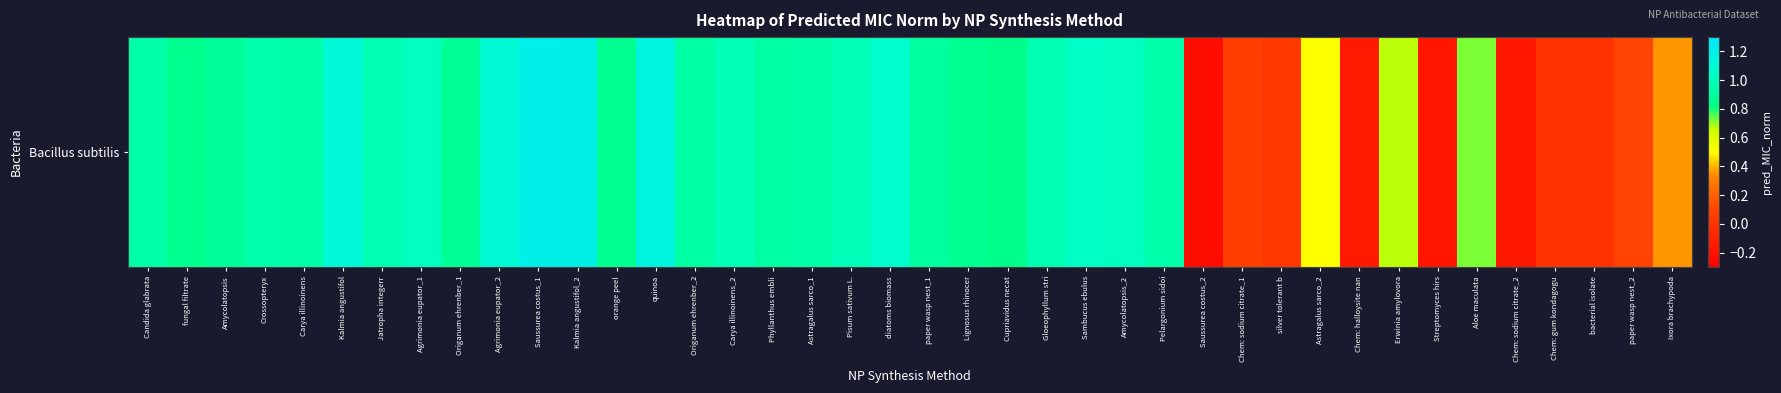

Is it true that the value at Origanum ehrenber_1 is 0.2?

False